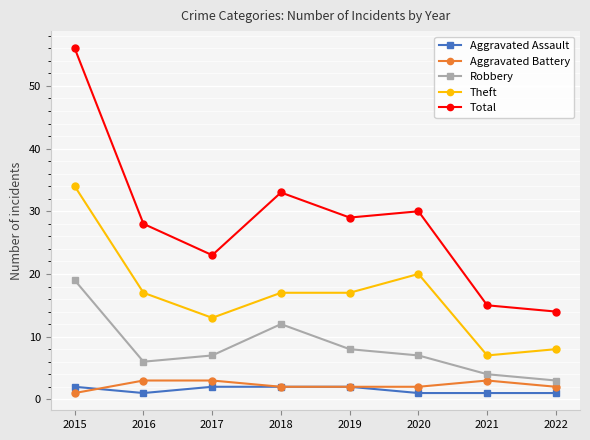

Reading left to right, extract all data points from this chart.

Aggravated Assault: 2015=2	2016=1	2017=2	2018=2	2019=2	2020=1	2021=1	2022=1
Aggravated Battery: 2015=1	2016=3	2017=3	2018=2	2019=2	2020=2	2021=3	2022=2
Robbery: 2015=19	2016=6	2017=7	2018=12	2019=8	2020=7	2021=4	2022=3
Theft: 2015=34	2016=17	2017=13	2018=17	2019=17	2020=20	2021=7	2022=8
Total: 2015=56	2016=28	2017=23	2018=33	2019=29	2020=30	2021=15	2022=14